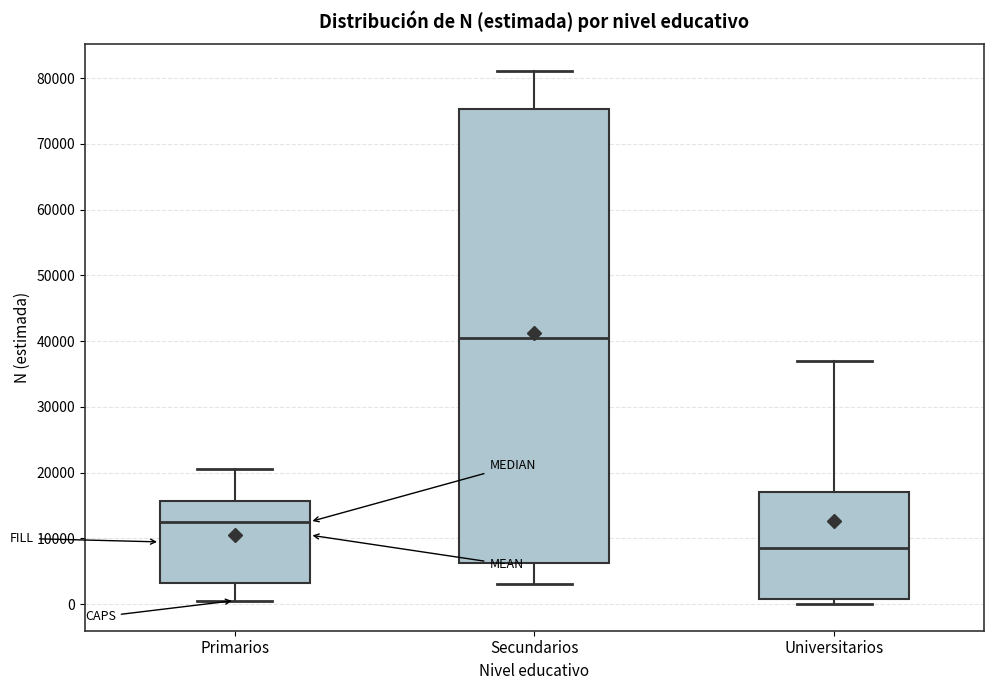

Reading left to right, transcribe this box plot: for each box, give where its median line is, the range the box spans, and where its two whiskers end, as read against the y-axis. The values are not printed on the chart, so give them approximately, as read against the axis.

Primarios: median 13000, box 3000 to 16000, whiskers 1000 to 21000
Secundarios: median 40000, box 6000 to 75000, whiskers 3000 to 81000
Universitarios: median 9000, box 1000 to 17000, whiskers 0 to 37000